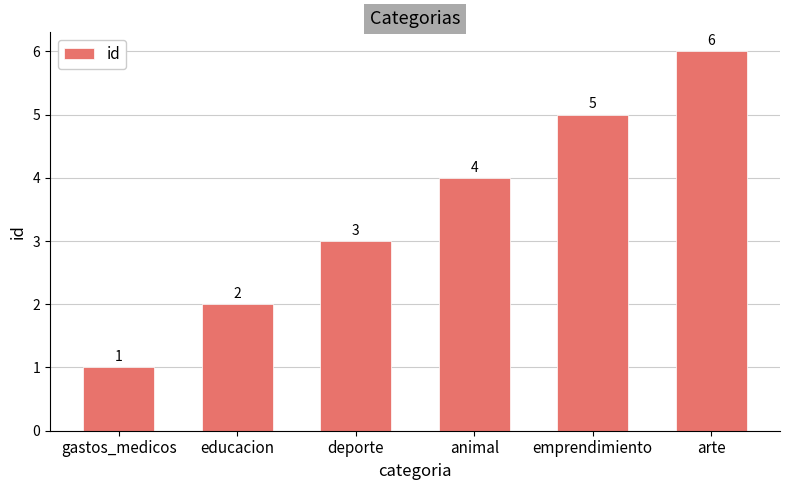

What is the greatest value displayed?

6